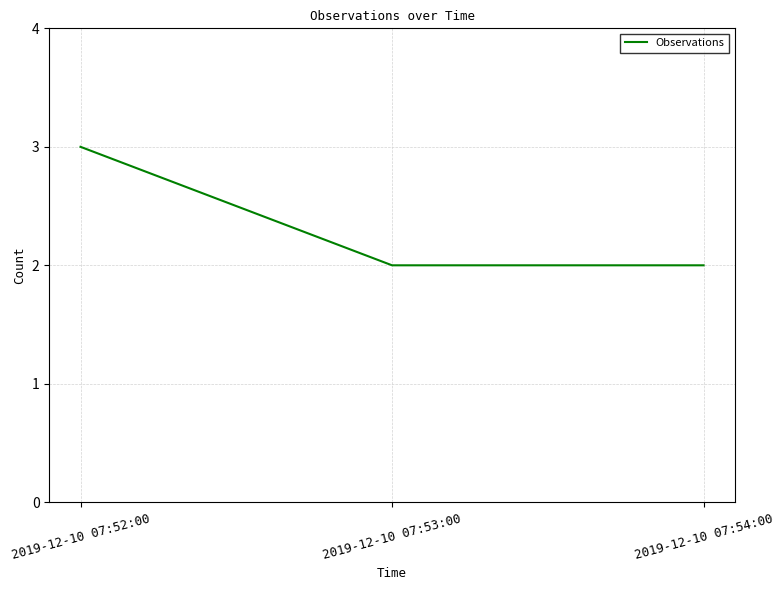

What is the smallest value displayed?

2